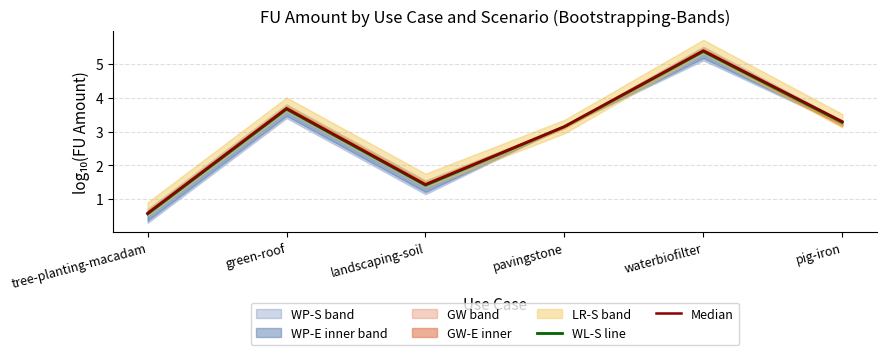

What is the total value across all series at landscaping-soil?

2.8